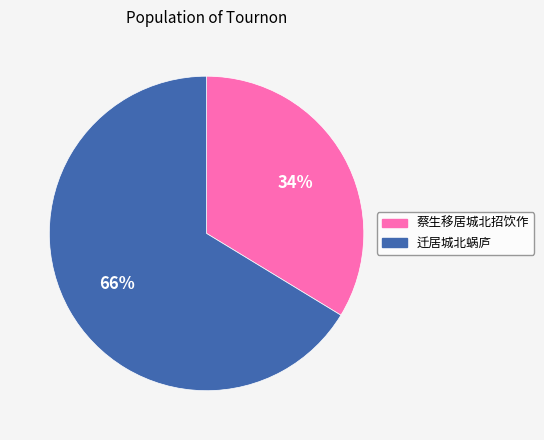

The 蔡生移居城北招饮作 slice represents 43% of the pie. True or false?

False